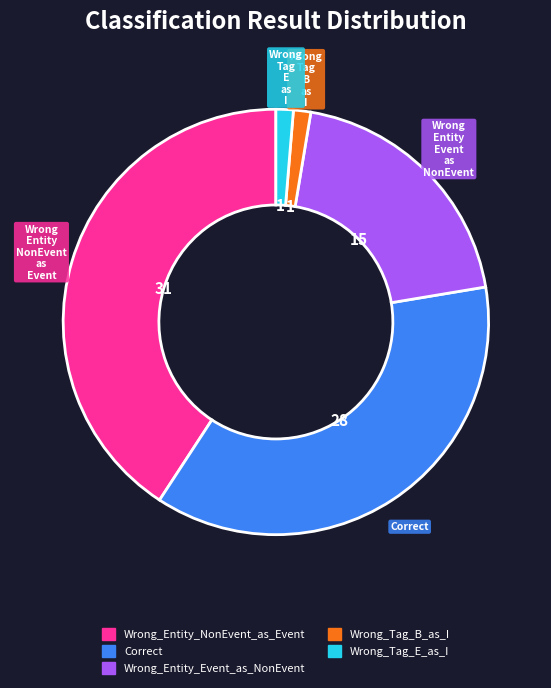

The Wrong_Entity_Event_as_NonEvent slice represents 29% of the pie. True or false?

False